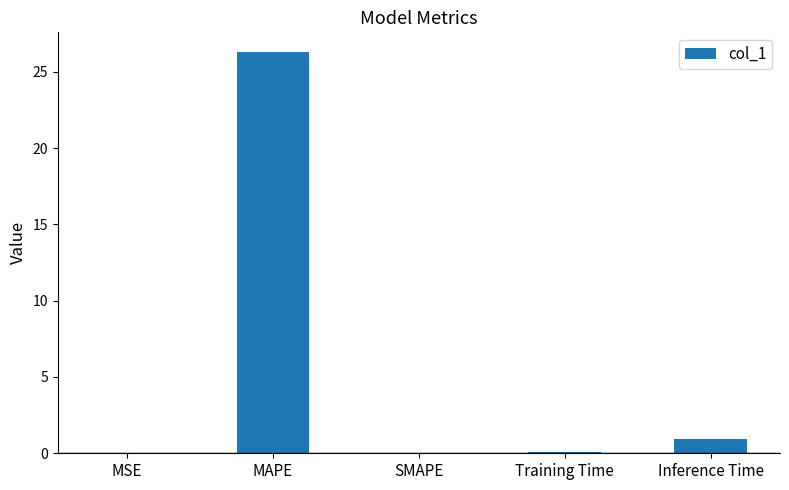

What is the maximum value shown in the chart?

26.3